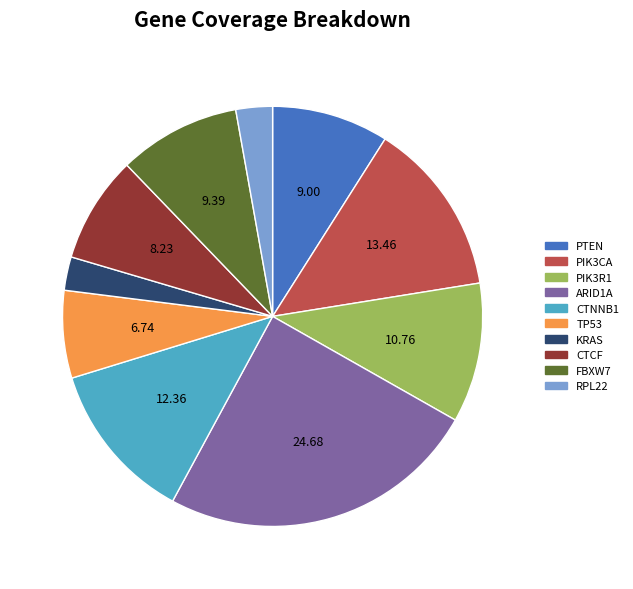

Count the number of slices in the pie.

10